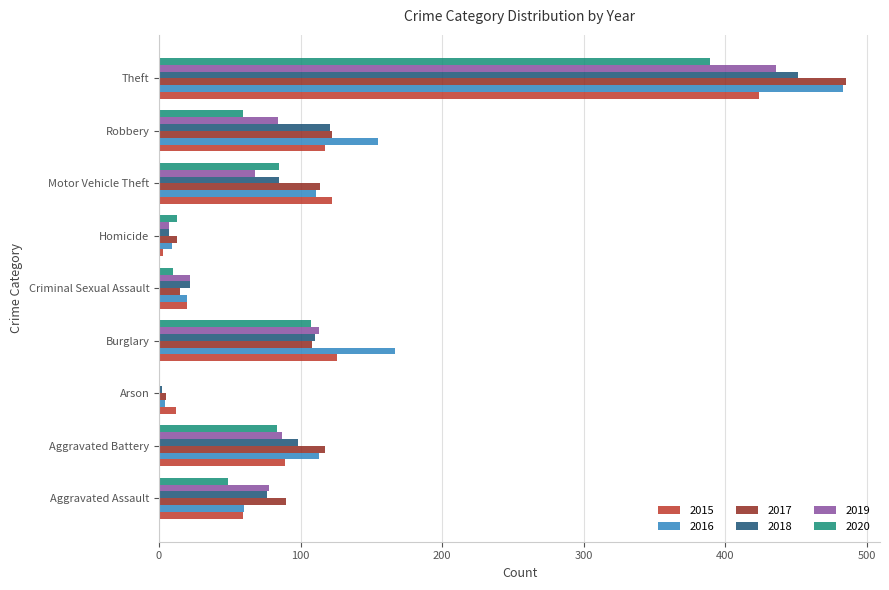

The 2019 series shows 197 at Burglary. True or false?

False